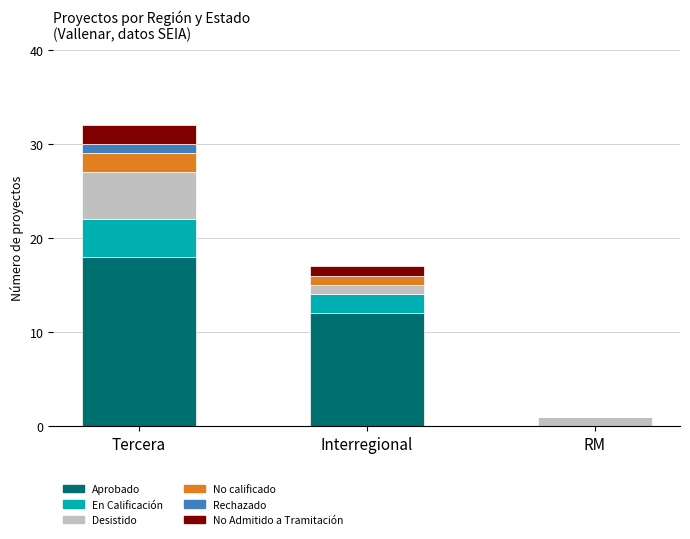

What is the total value across all series at Tercera?

32